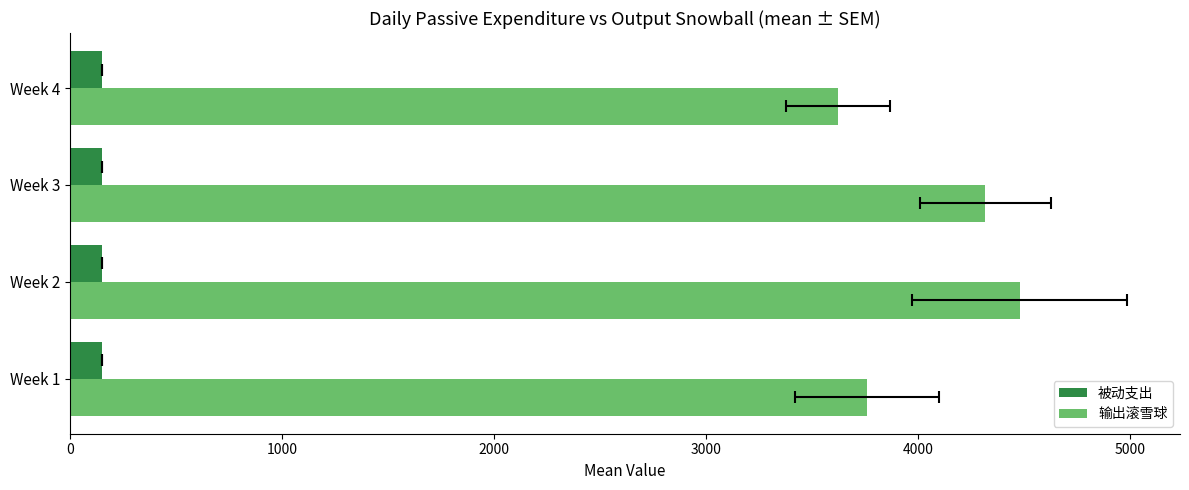

What are all the series names shown in the legend?

被动支出, 输出滚雪球